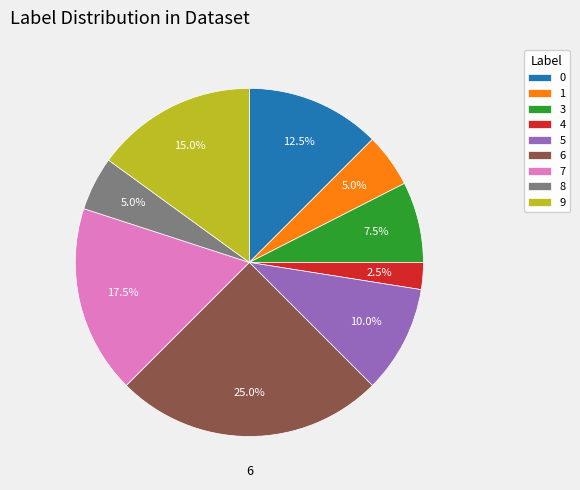

To the nearest percent, what is the combined percentage of 5 and 1?

15%